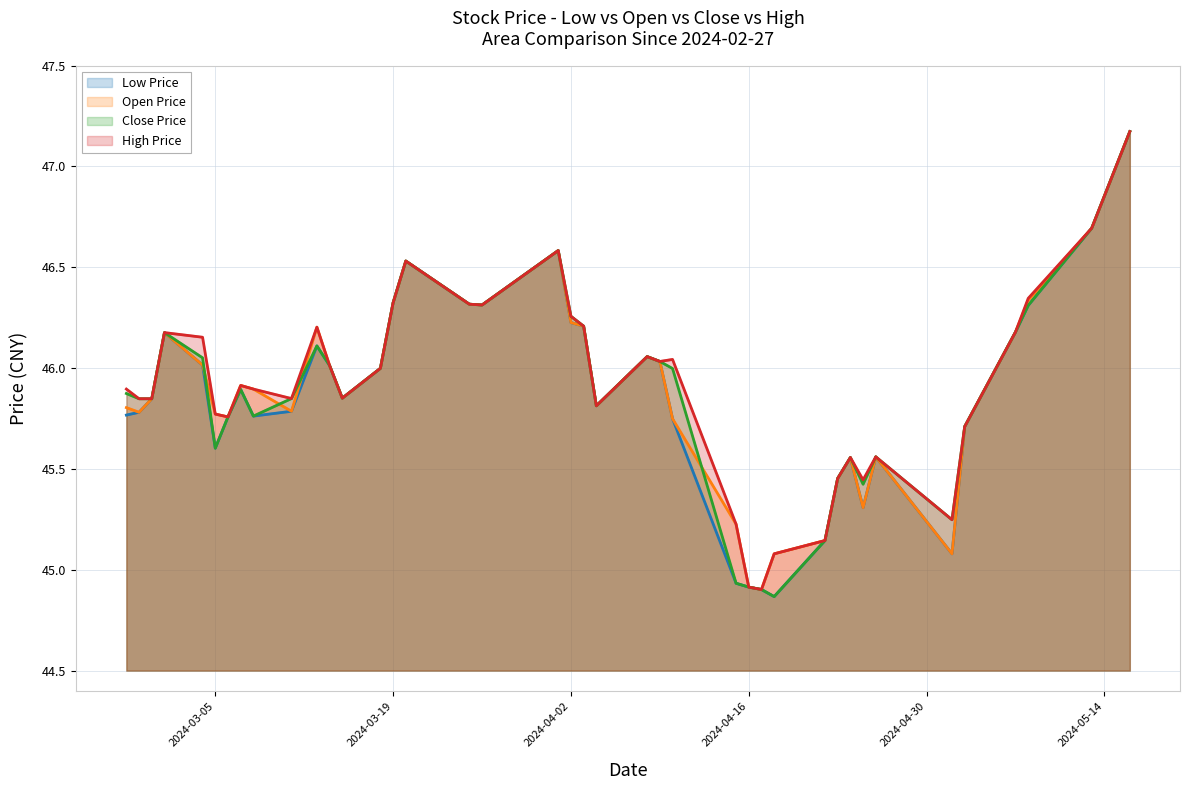

What is the minimum value for close?

44.9